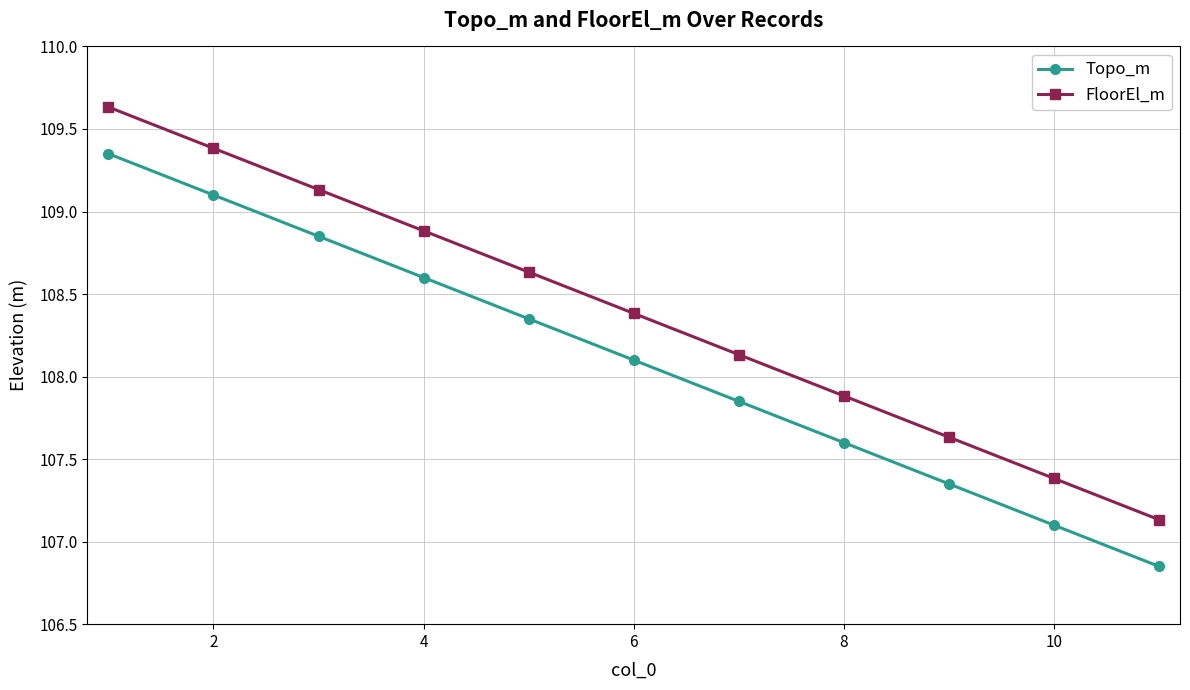

List the series in order of their peak value, lowest first.

Topo_m, FloorEl_m